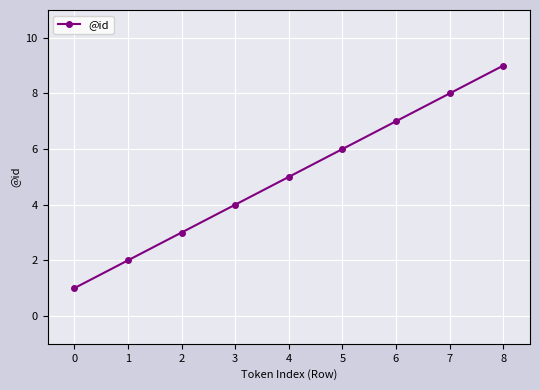

What is the change in value from 2 to 6?

+4